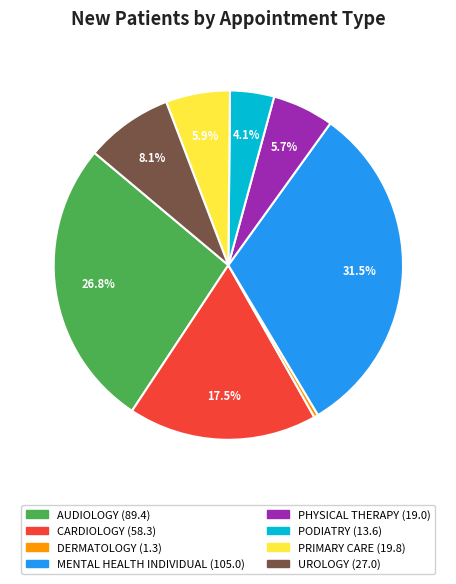

Does UROLOGY account for over 50% of the chart?

No